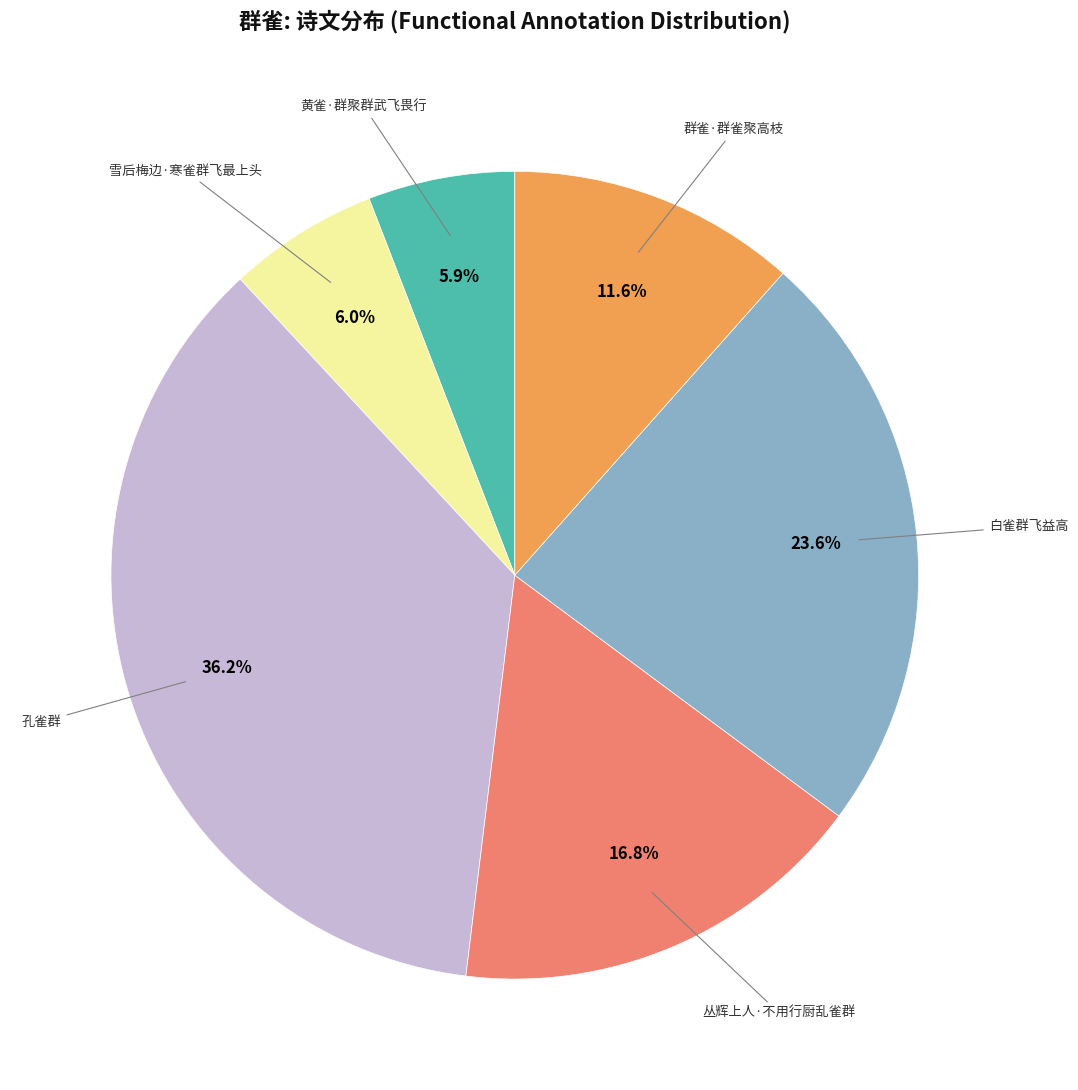

Does any single category account for the majority?

No